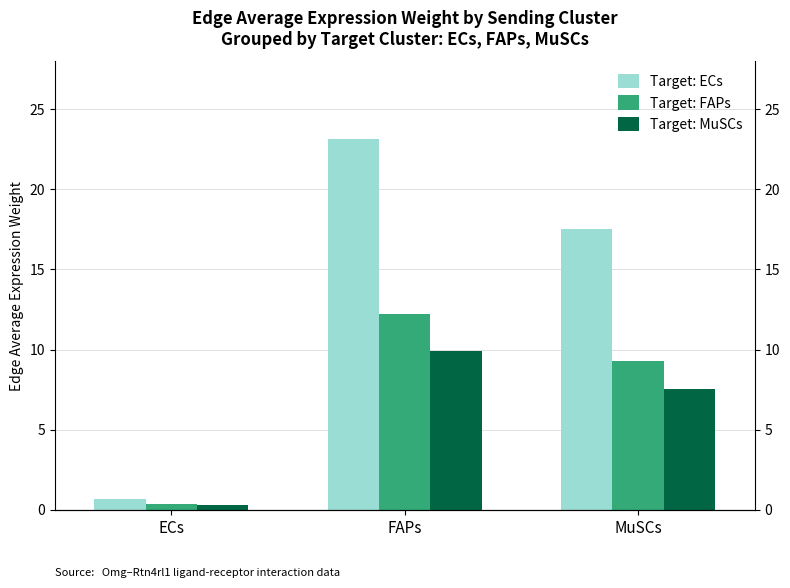

Is the value of Target: ECs at FAPs greater than the value of Target: MuSCs at MuSCs?

Yes